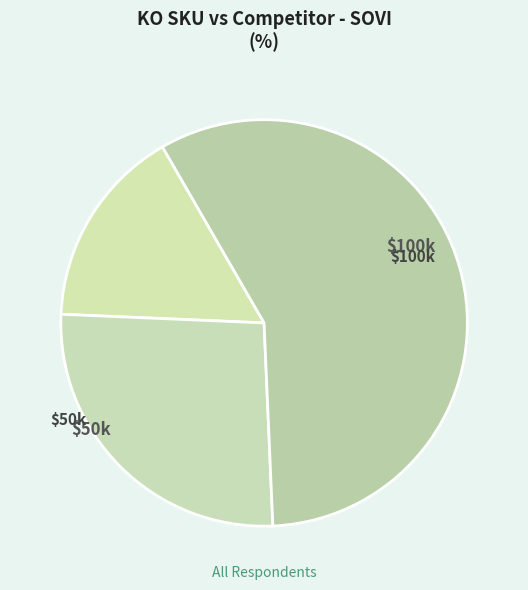

How many slices are in this pie chart?

3